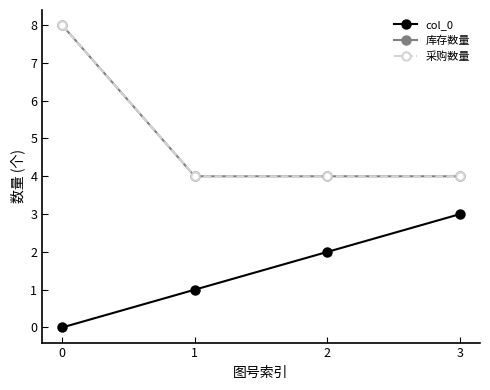

The value of 库存数量 at 3 is 2. True or false?

False